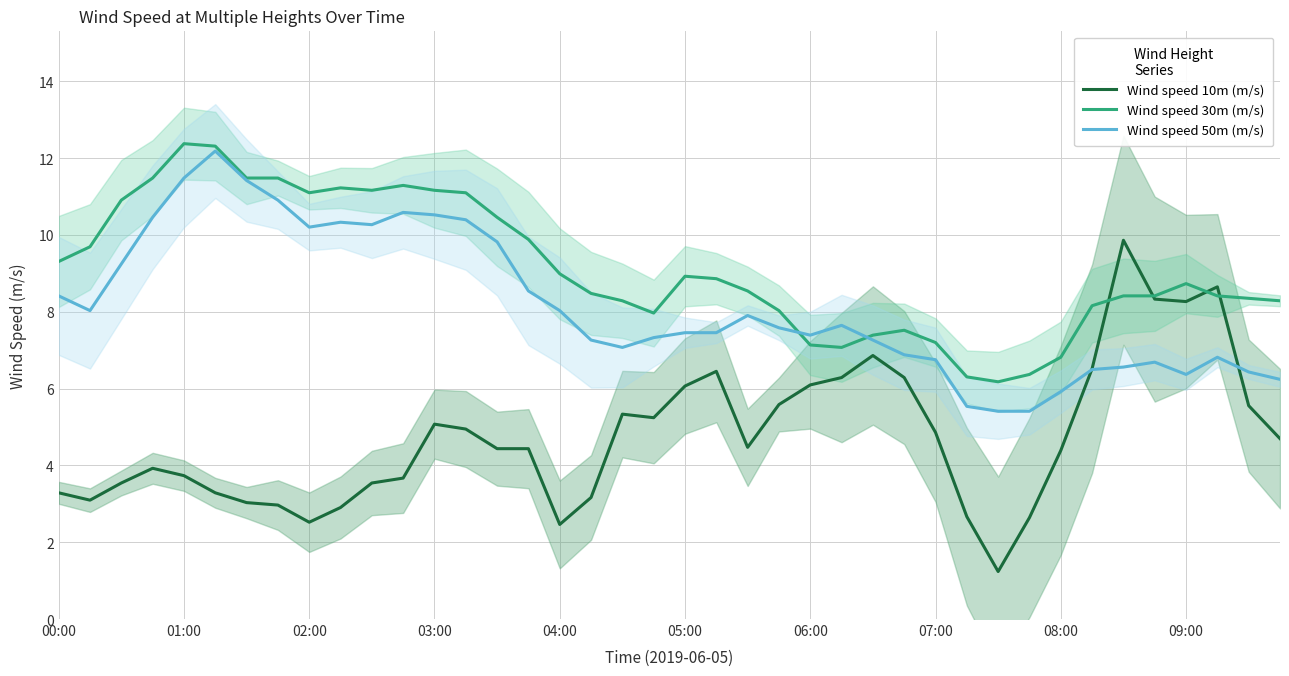

Which series has the largest total across all categories?

Wind speed 30m (m/s)